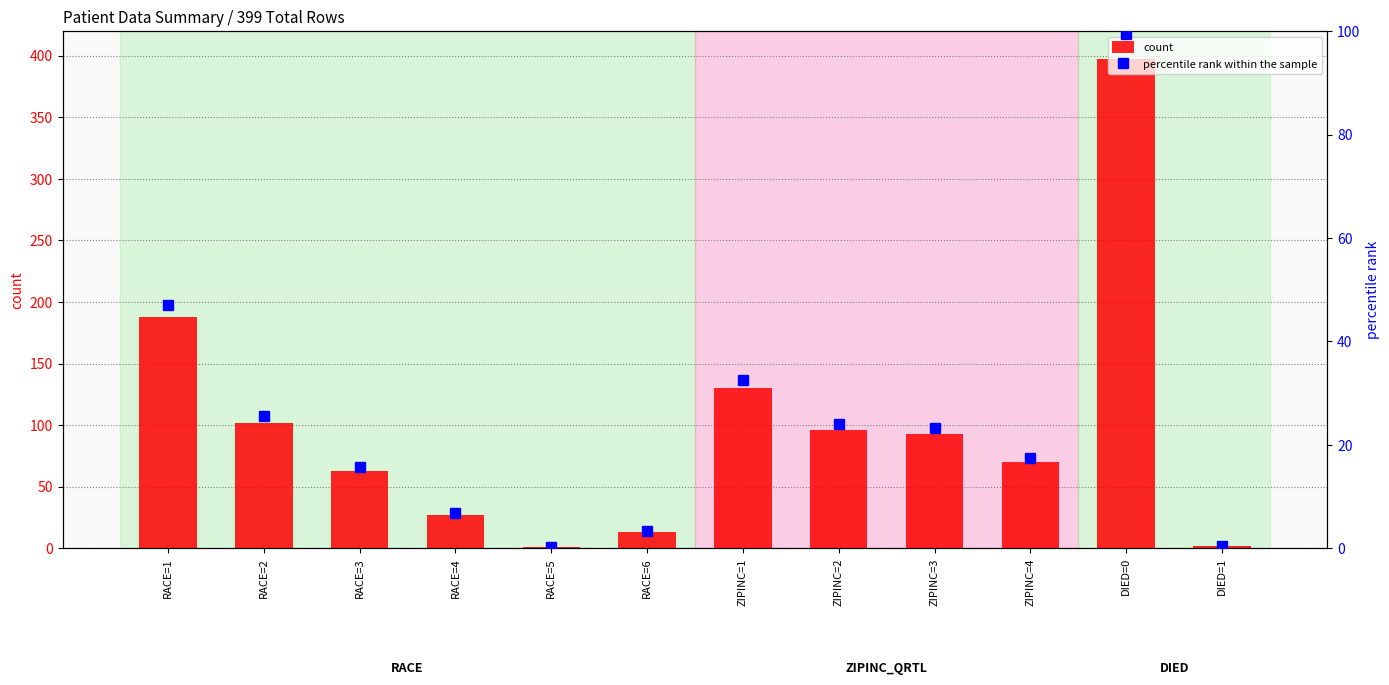

List the series in order of their peak value, highest first.

count, percentile rank within the sample